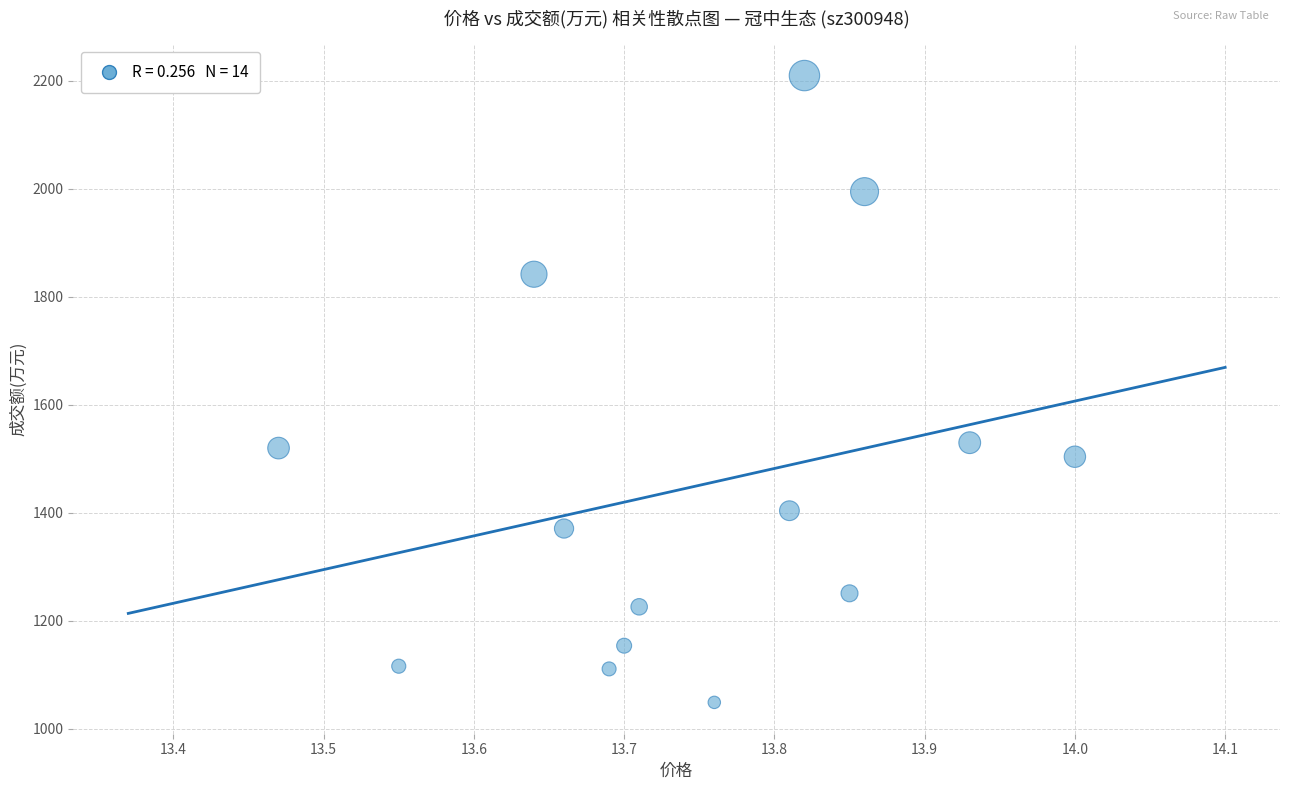

What is the range of Y values (max minus min)?

1161